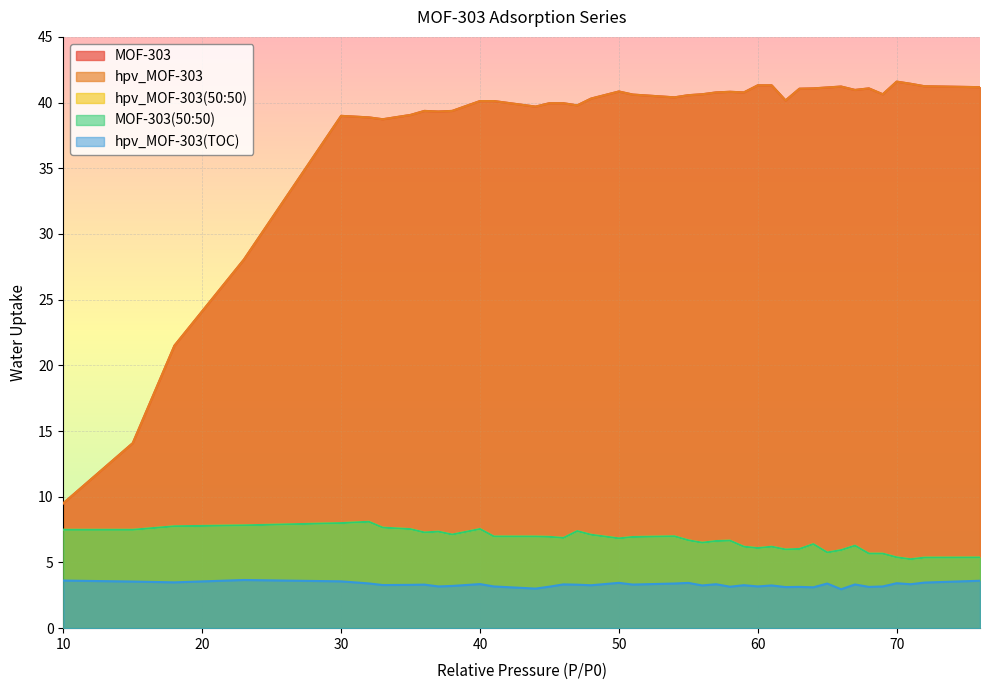

Rank the series by their maximum value, from highest to lowest.

hpv_MOF-303, MOF-303, hpv_MOF-303(50:50), MOF-303(50:50), hpv_MOF-303(TOC)